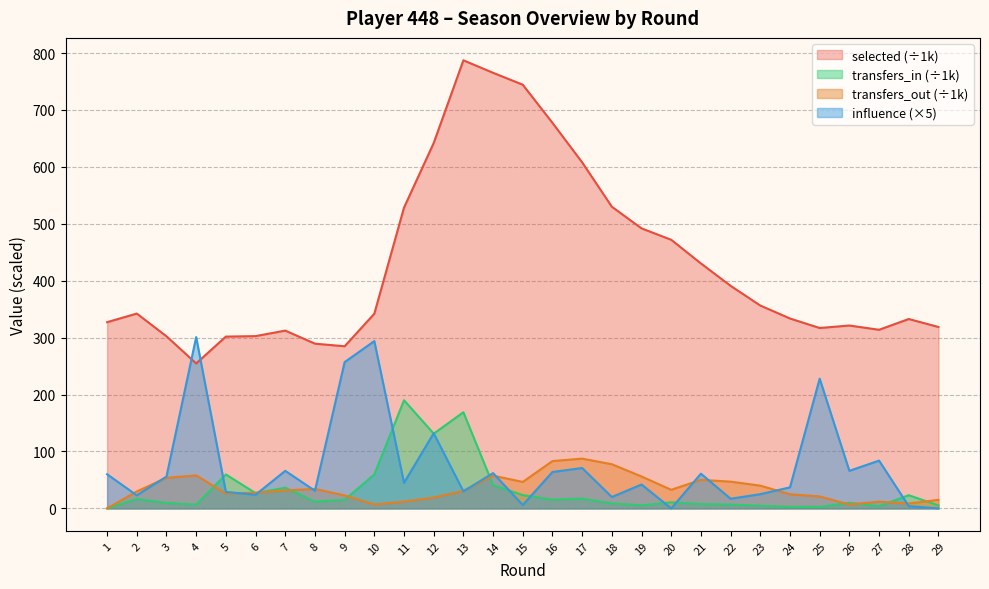

At which category is the sum across all series the highest?

13